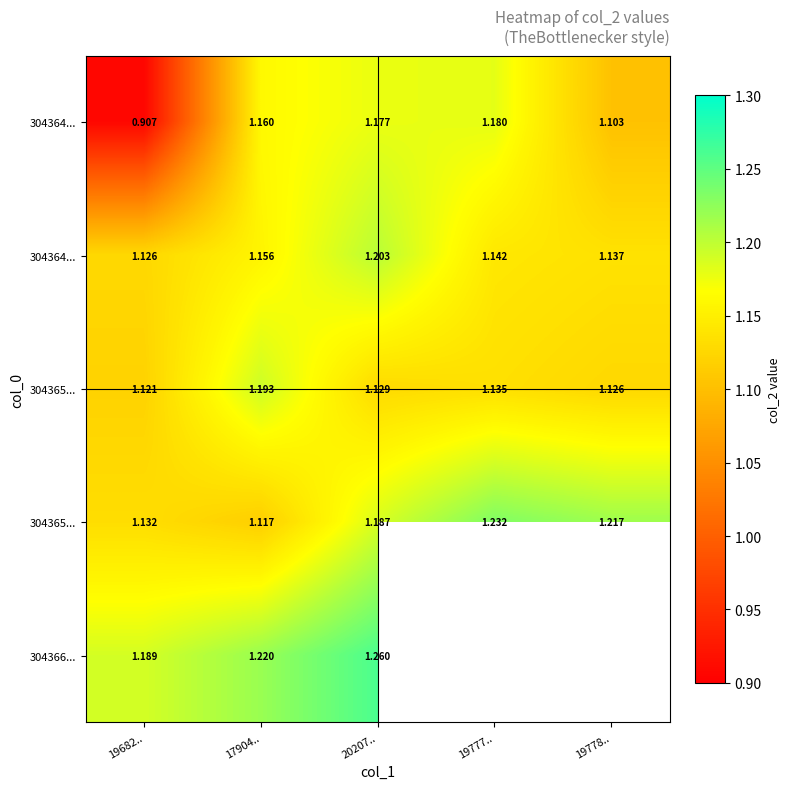

Between 20207.. and 19777.., which is larger?

19777..